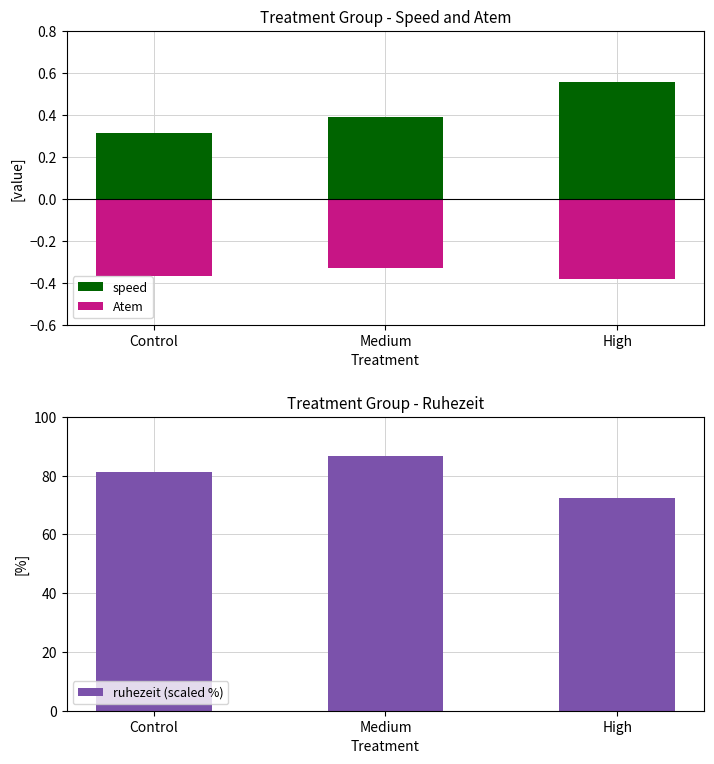

Reading left to right, extract all data points from this chart.

speed: Control=0.3	Medium=0.4	High=0.6
Atem: Control=-0.4	Medium=-0.3	High=-0.4
ruhezeit (scaled %): Control=81.2	Medium=86.7	High=72.3